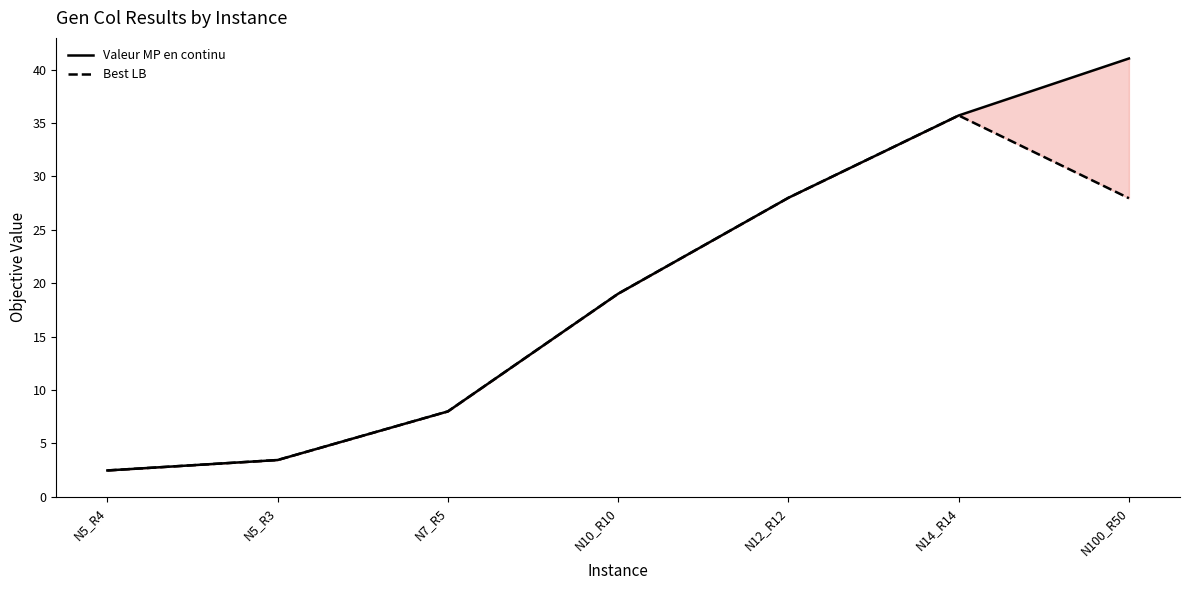

What is the value of the Best LB point at the 2nd from the left?

3.5